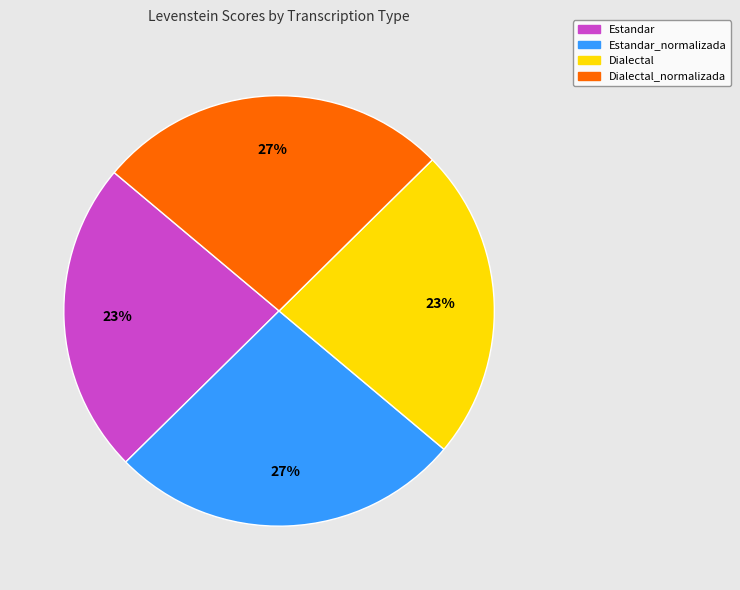

To the nearest percent, what is the average slice percentage?

25%